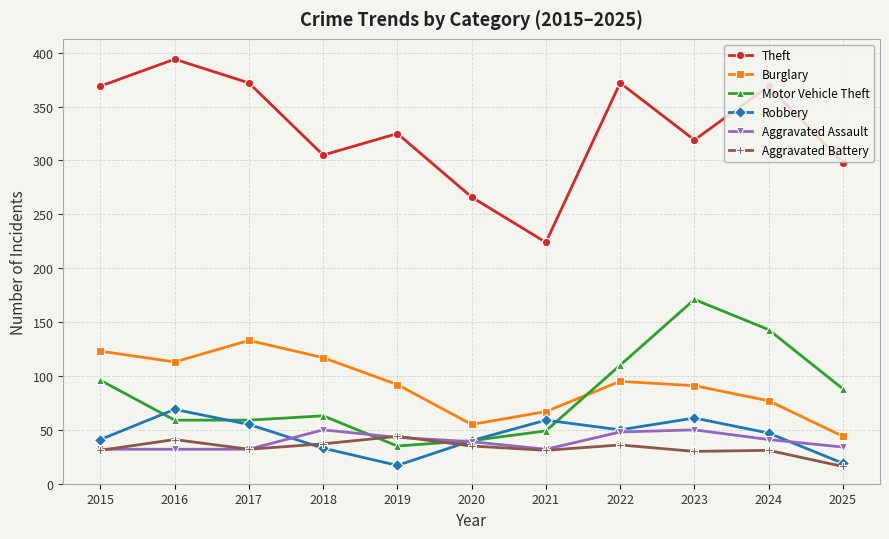

What is the greatest value displayed?

394